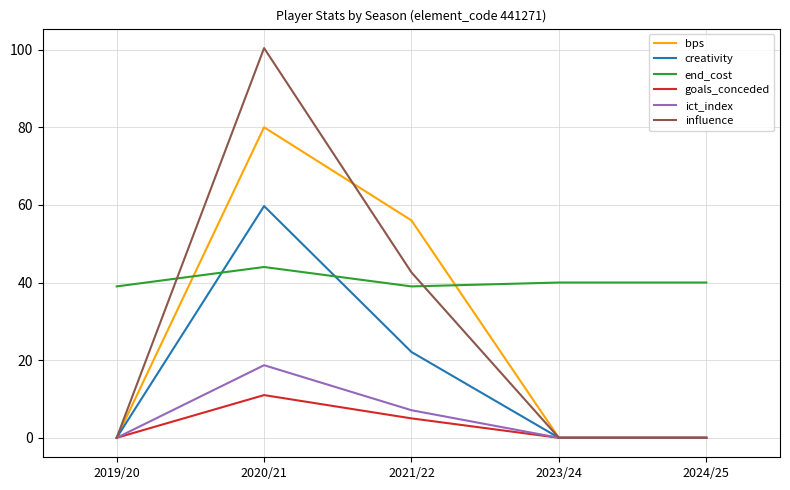

True or false: ict_index has more than 0 interior local peaks.

True